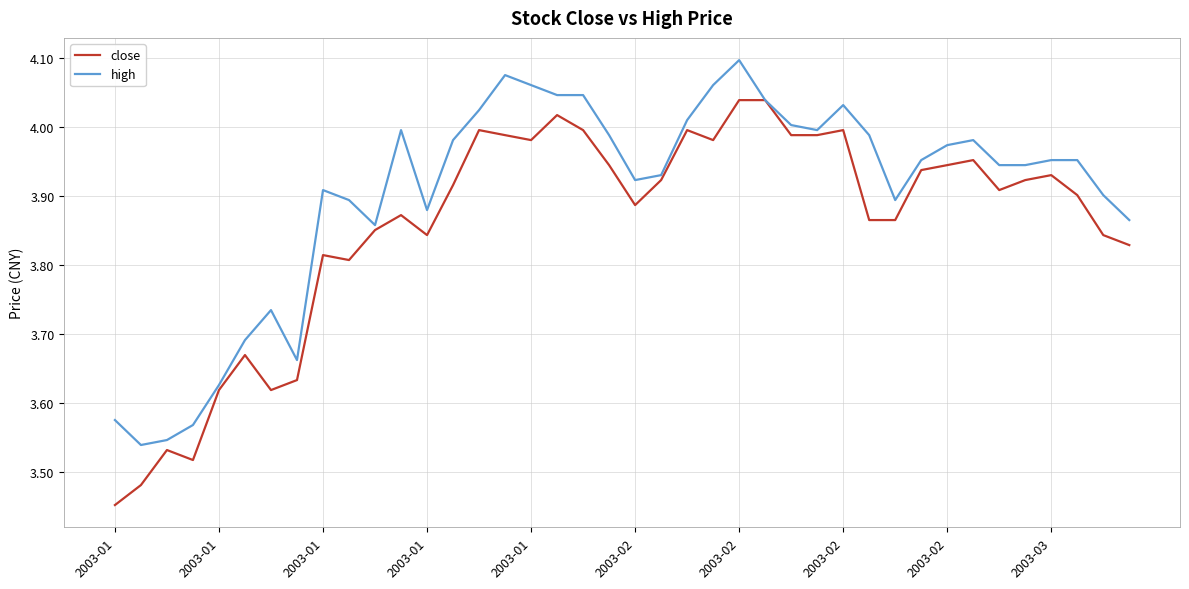

Which series has the widest spread of values?

close